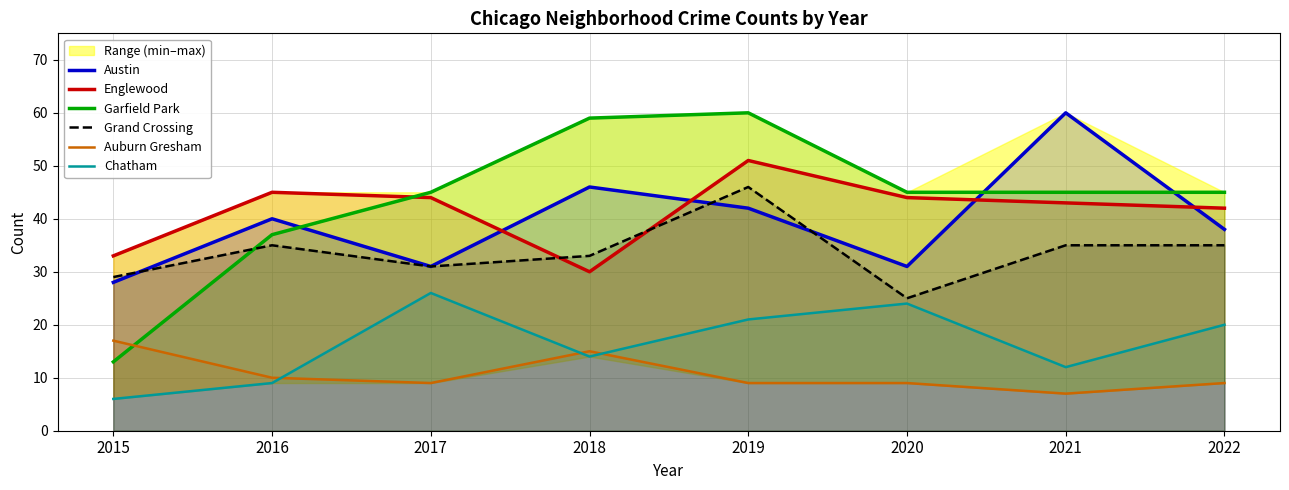

How many lines are shown in the chart?

6